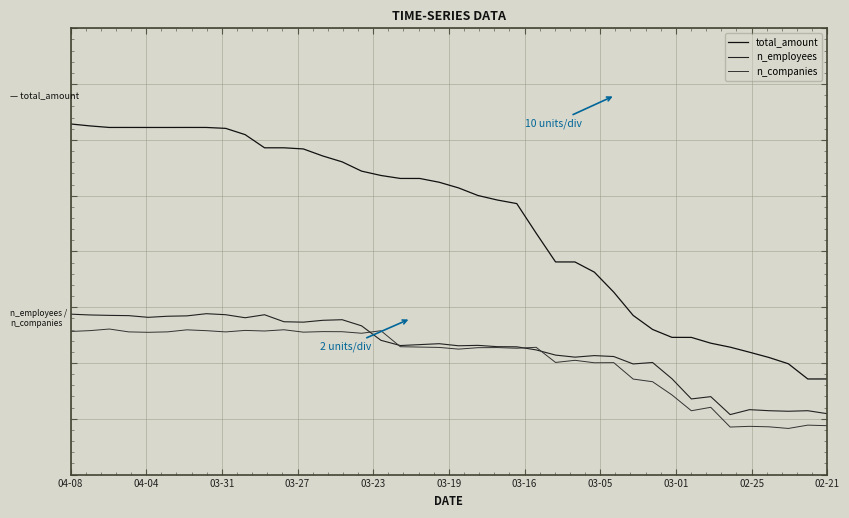

What is the greatest value displayed?

9.0